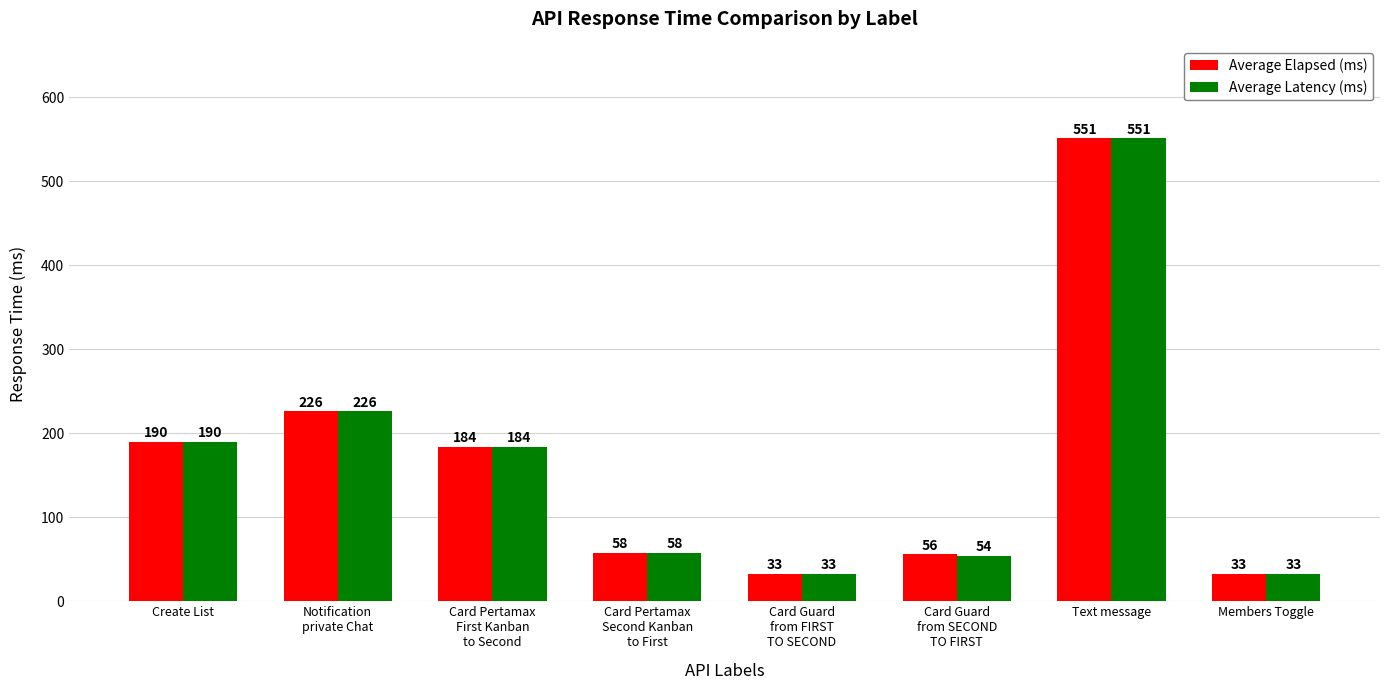

What is the greatest value displayed?

551